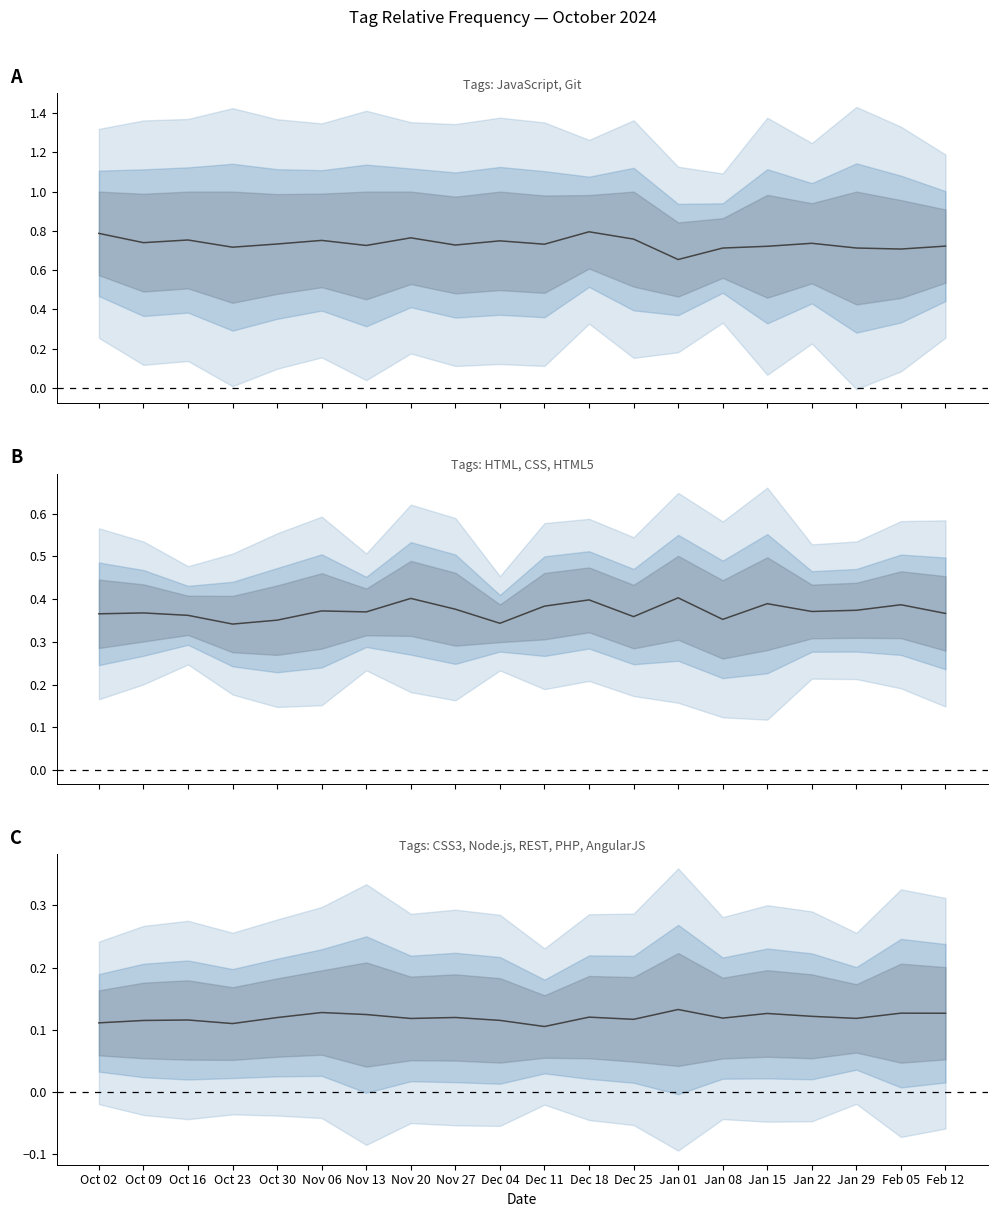

How many categories are shown in the chart?

20